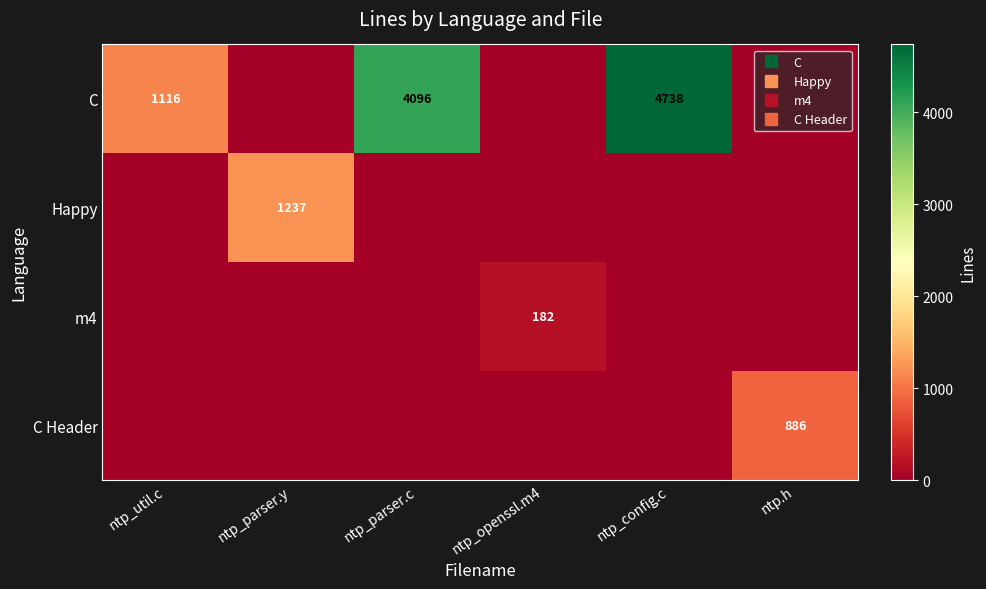

Which label corresponds to the largest value in the chart?

ntp_config.c